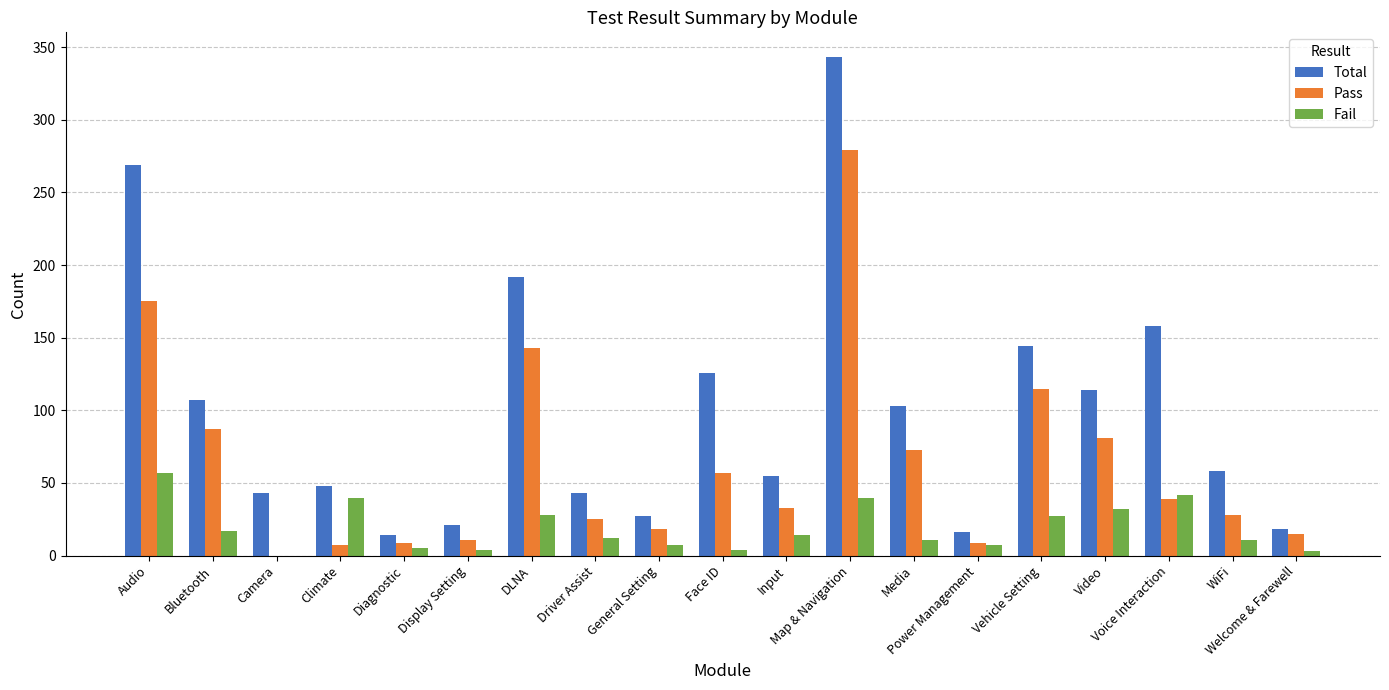

What is the sum of all Pass values?

1204